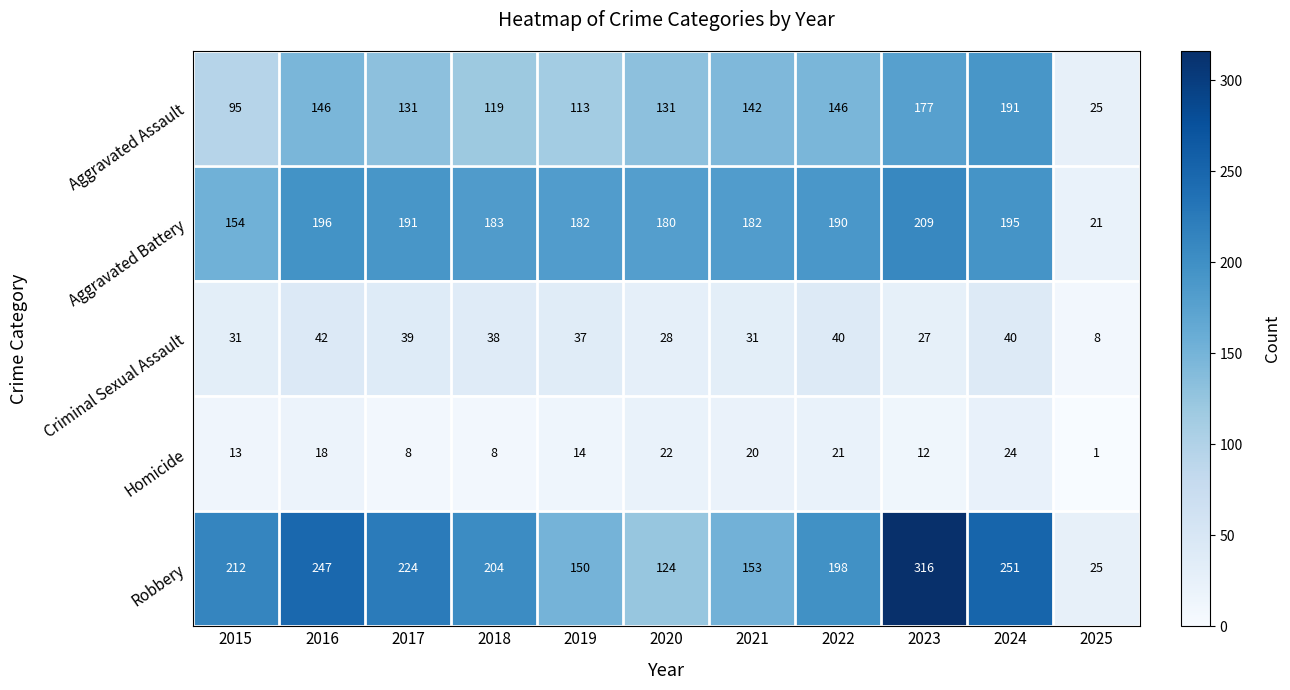

Which category has the lowest value across all series?

2025